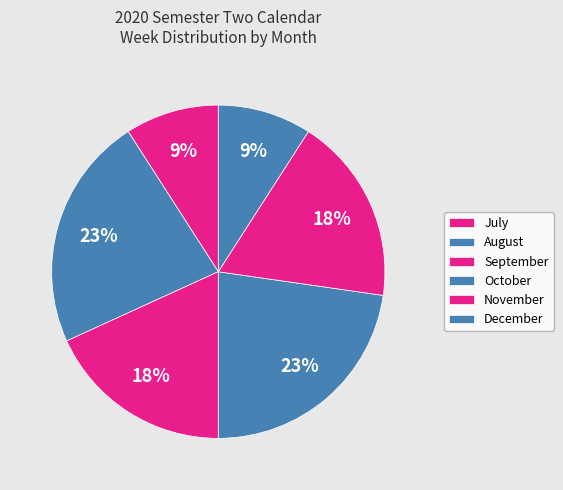

To the nearest percent, what is the difference between the largest and smallest slice percentages?

14%